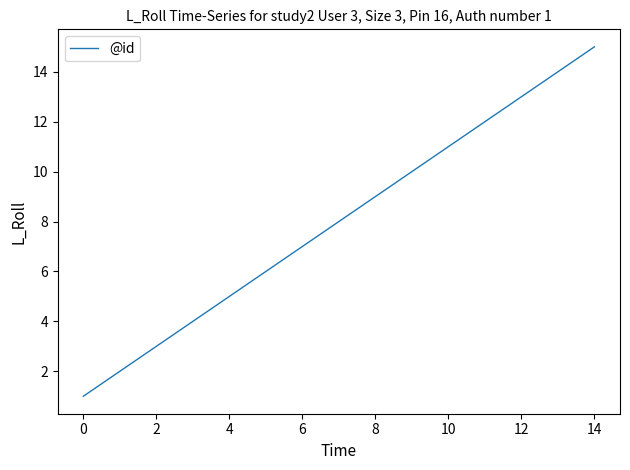

What is the greatest value displayed?

15